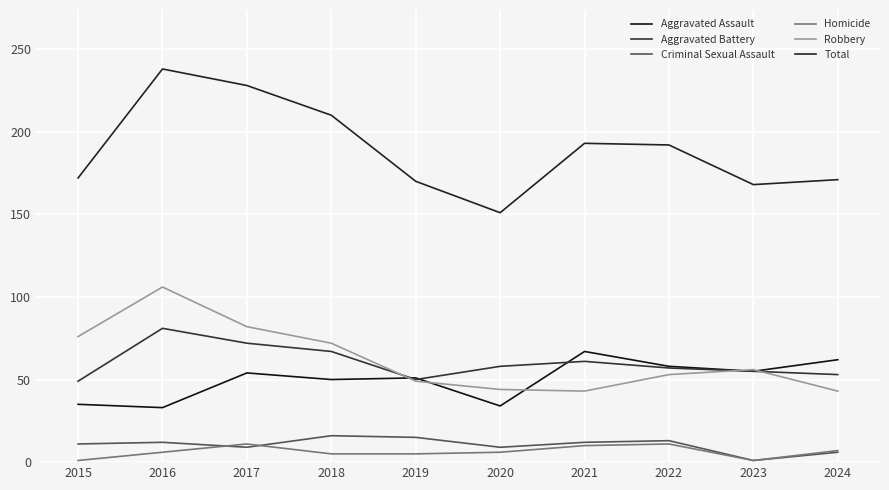

What is the difference between the maximum and minimum values in the Robbery series?

63